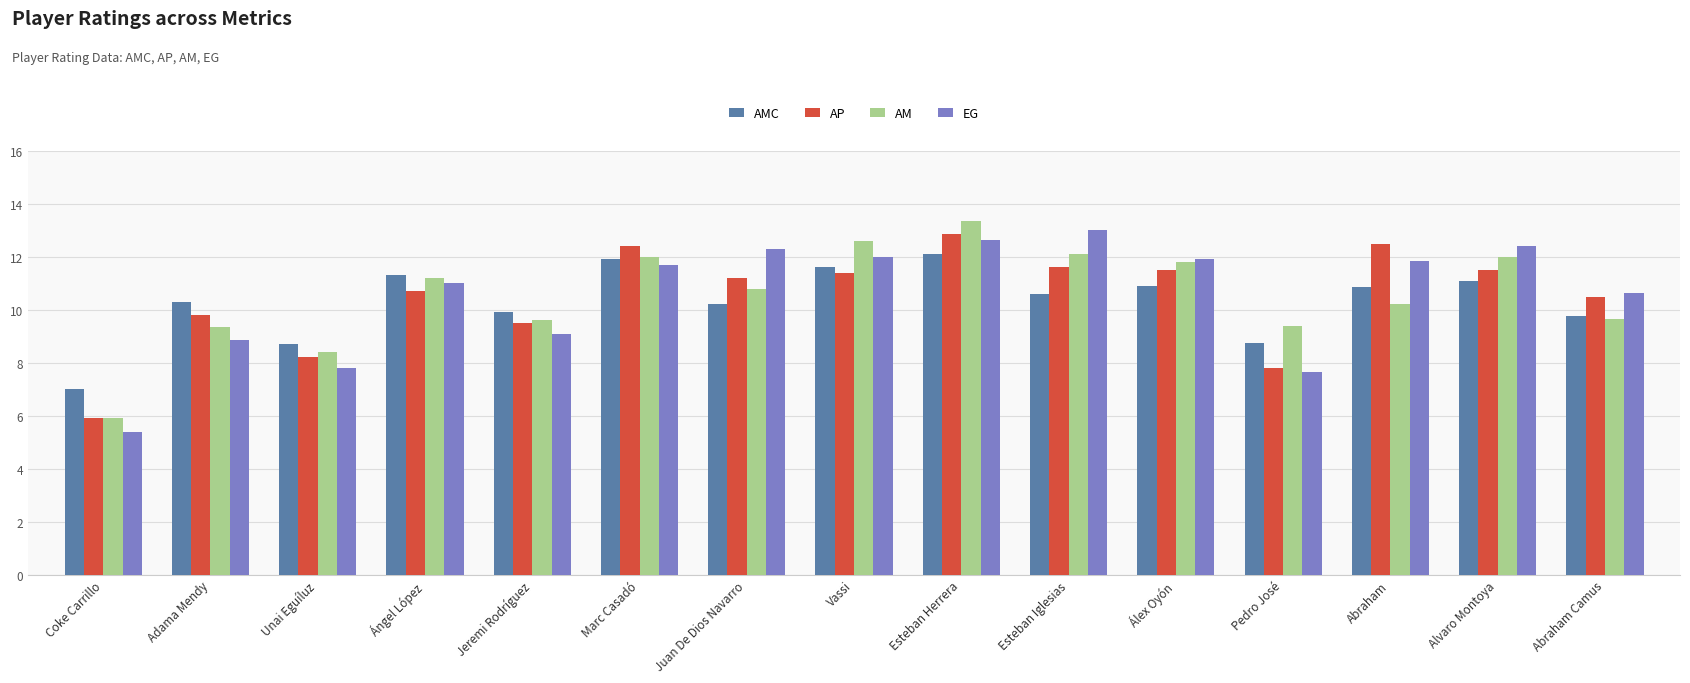

What value does the AP series have at Vassi?

11.4